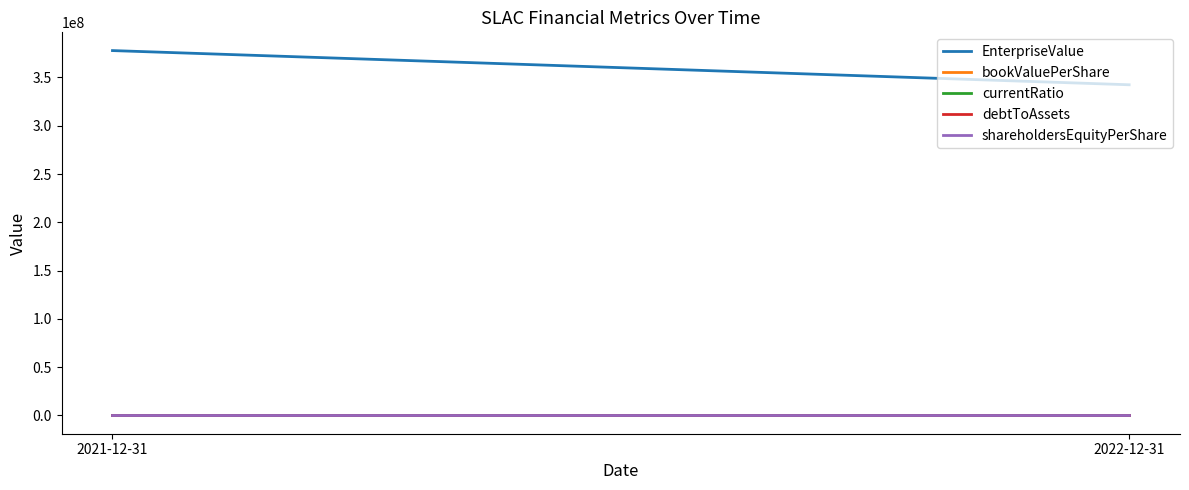

Reading left to right, list all the values displayed in this chart.

EnterpriseValue: 2021-12-31=377804162.5	2022-12-31=342402242.6
bookValuePerShare: 2021-12-31=8.3	2022-12-31=-0.0
currentRatio: 2021-12-31=1.9	2022-12-31=0.3
debtToAssets: 2021-12-31=0.0	2022-12-31=0.0
shareholdersEquityPerShare: 2021-12-31=8.3	2022-12-31=-0.0